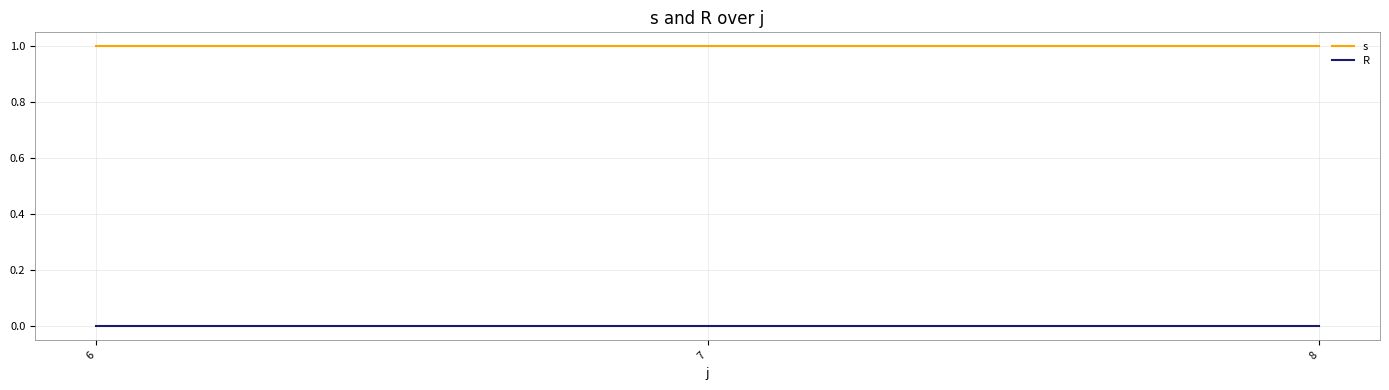

Is it true that s equals 1 at 8?

True